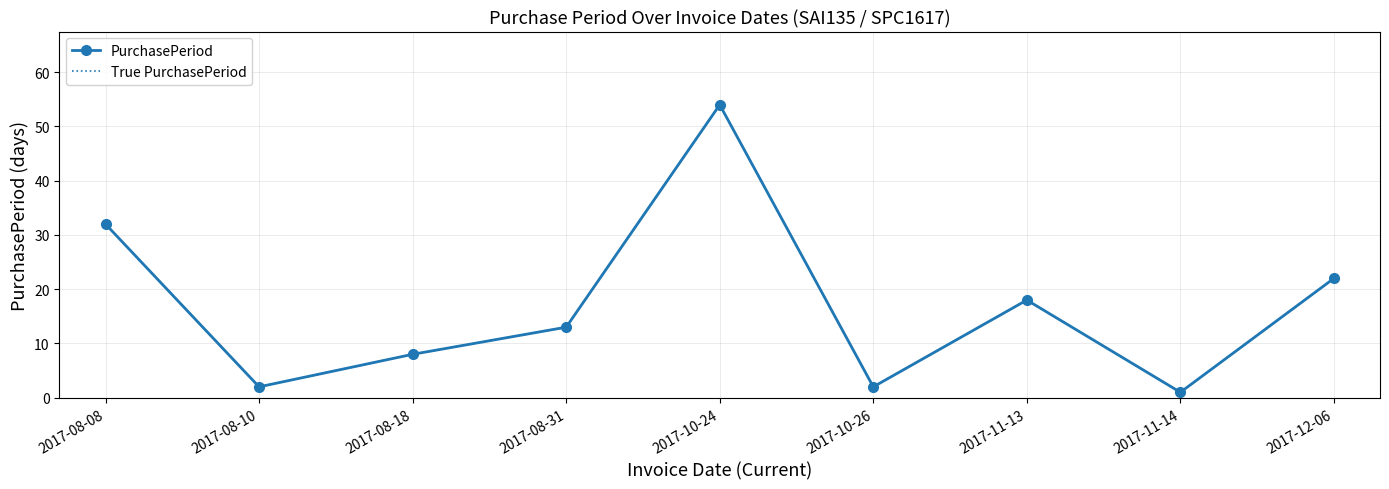

Does the chart have visible grid lines?

Yes